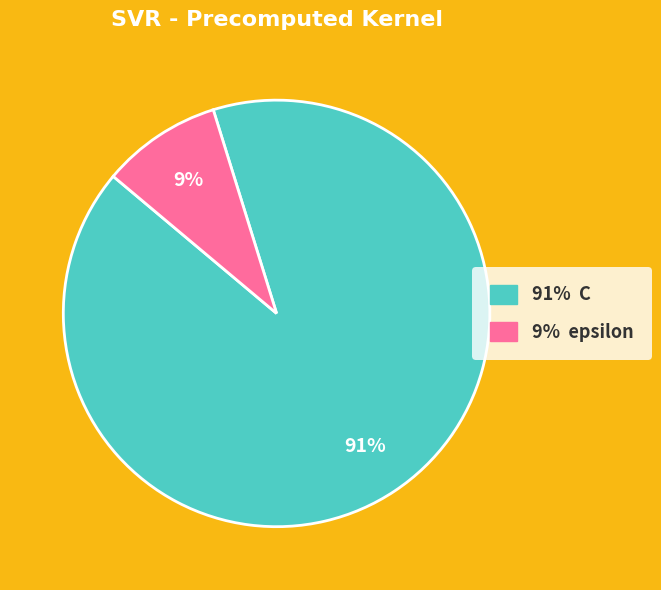

To the nearest percent, what is the average slice percentage?

50%